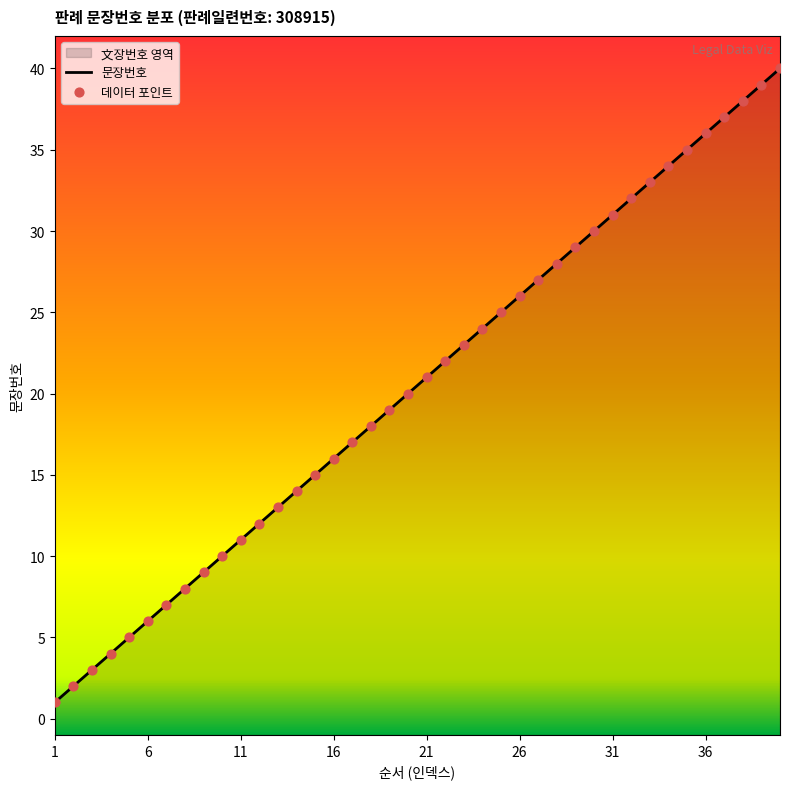

What is the ratio of the value at 19 to the value at 3?

6.3